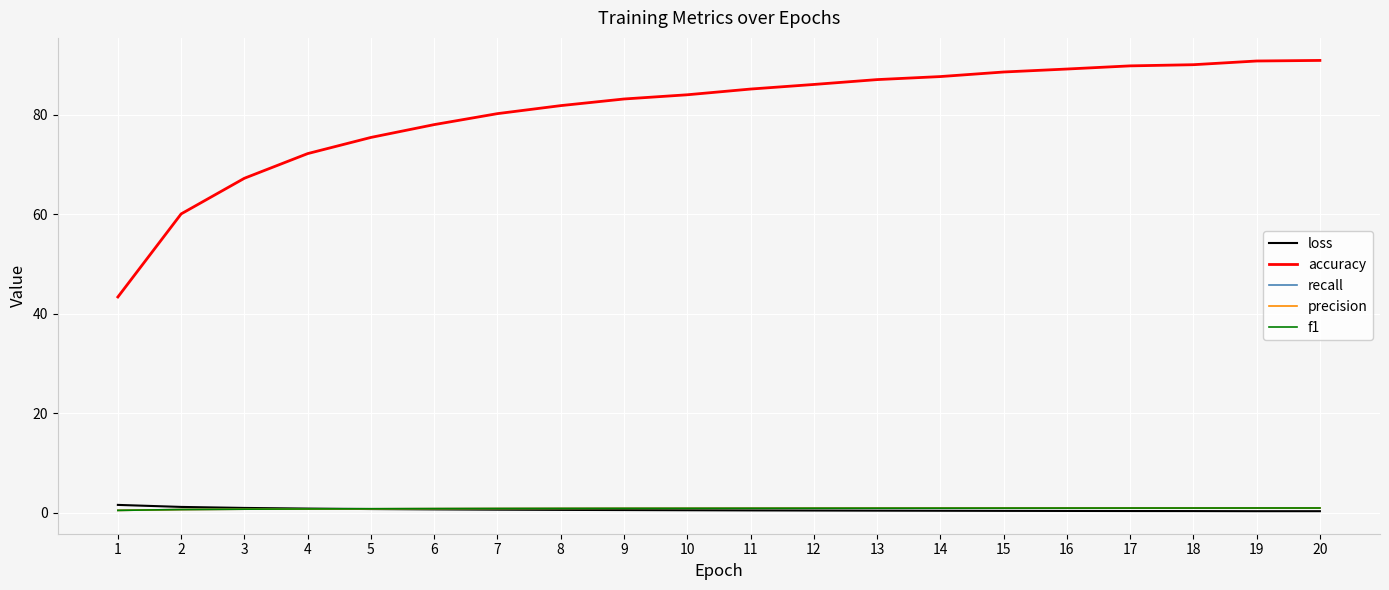

Between 4 and 9, which series saw the biggest shift?

accuracy